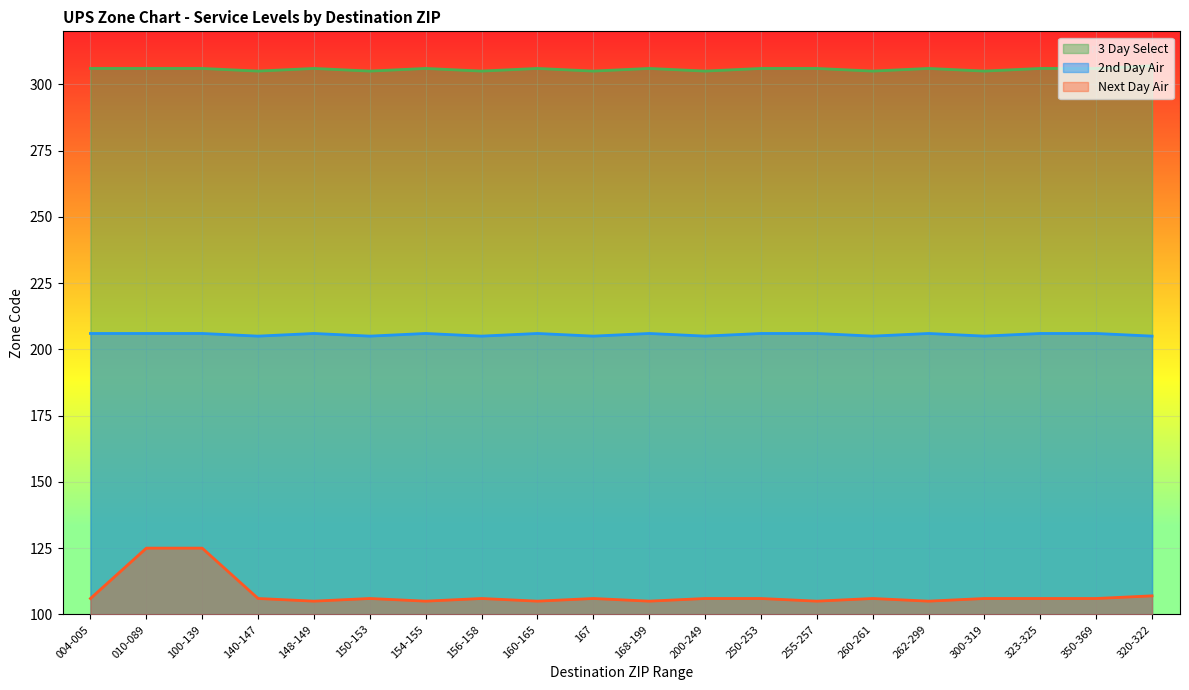

Where is 2nd Day Air nearest to the value 205?

140-147